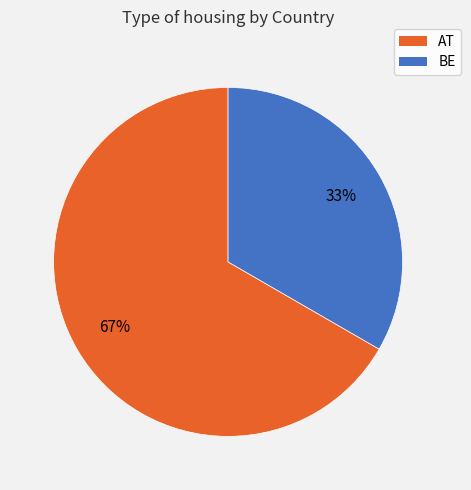

Rank the categories by value from lowest to highest.

BE, AT